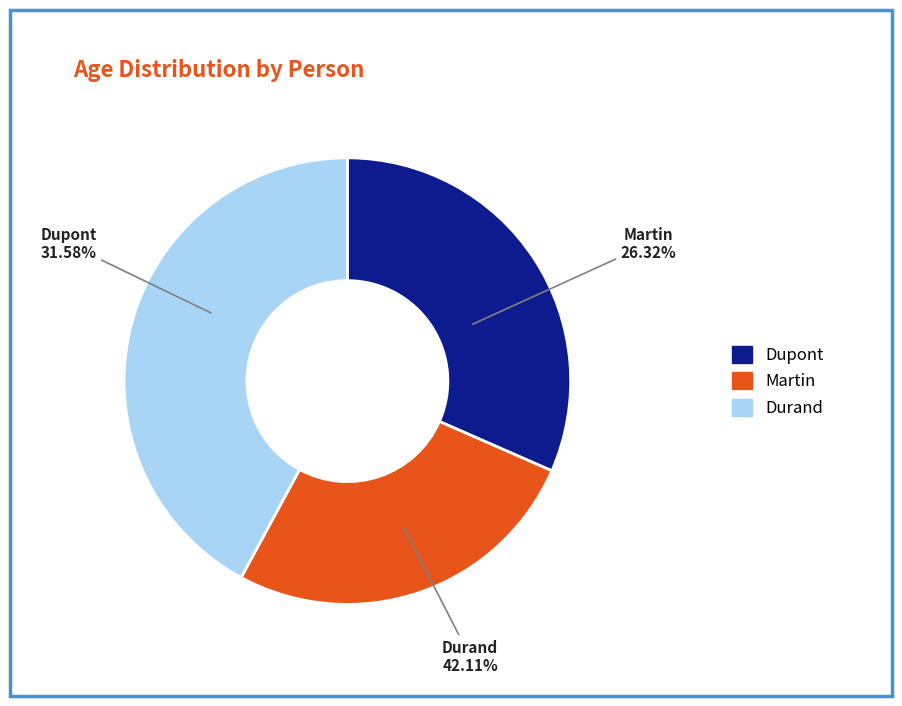

What is the smallest slice in the pie chart?

Martin